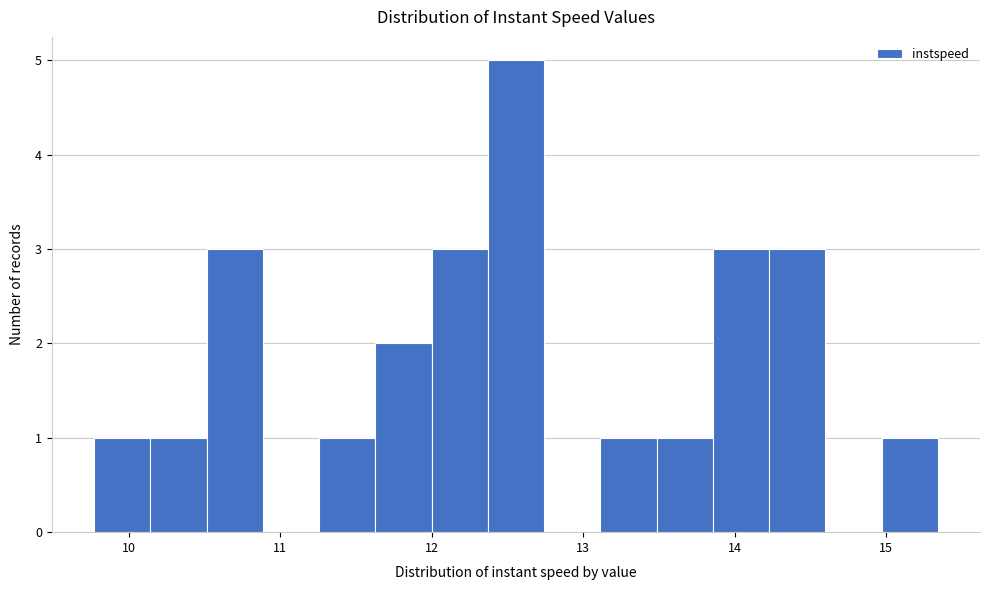

Read against the x-axis, roughly where is the centre of the tallest bar?

12.6